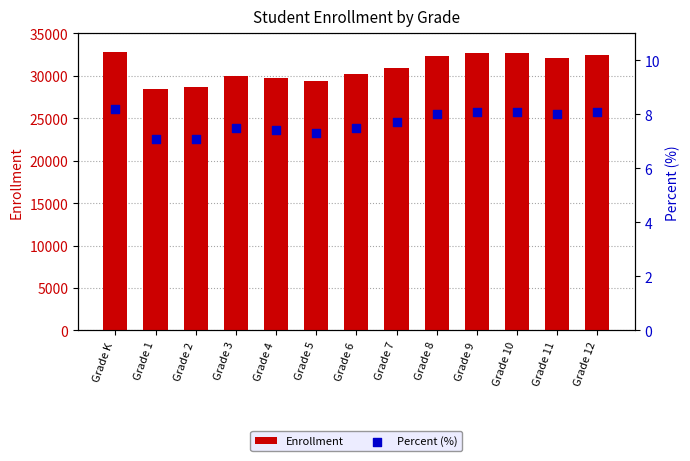

Which series has the largest total across all categories?

Enrollment